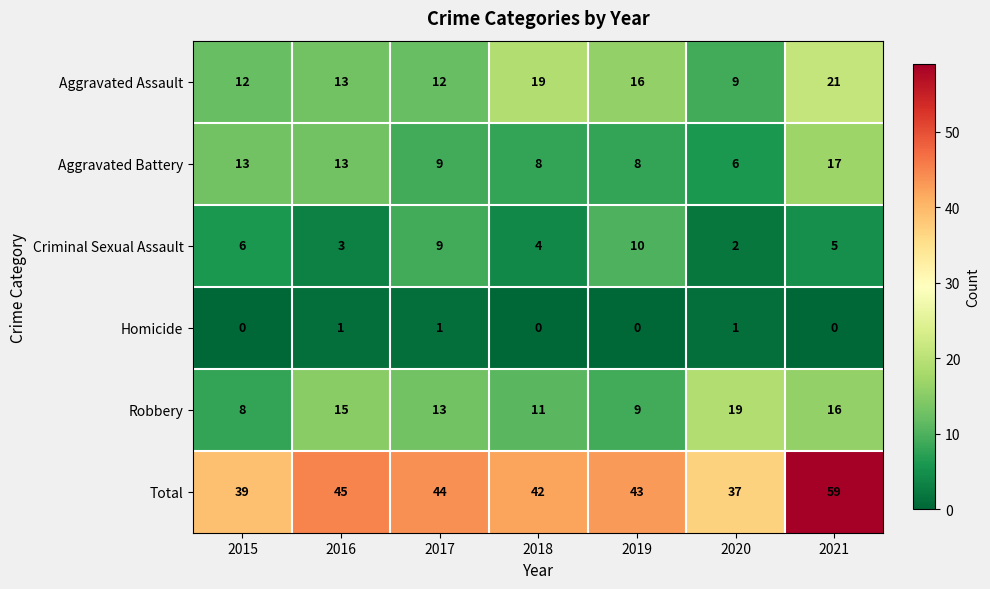

Which category has the highest value in the Total series?

2021